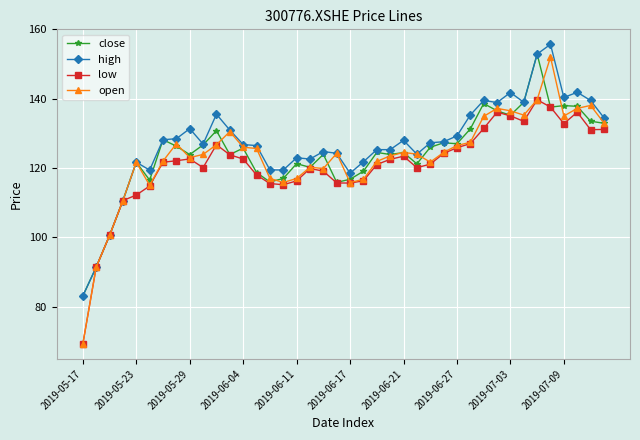

True or false: low has more than 2 points higher than both neighbors.

True